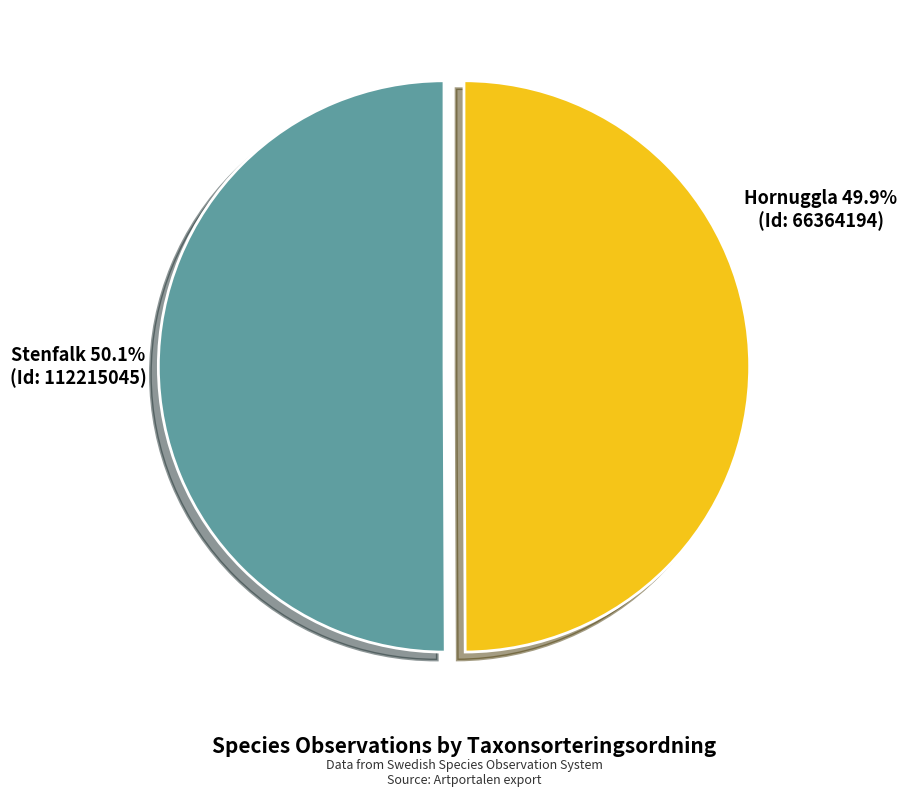

What is the ratio of the value at Stenfalk to the value at Hornuggla?

1.0